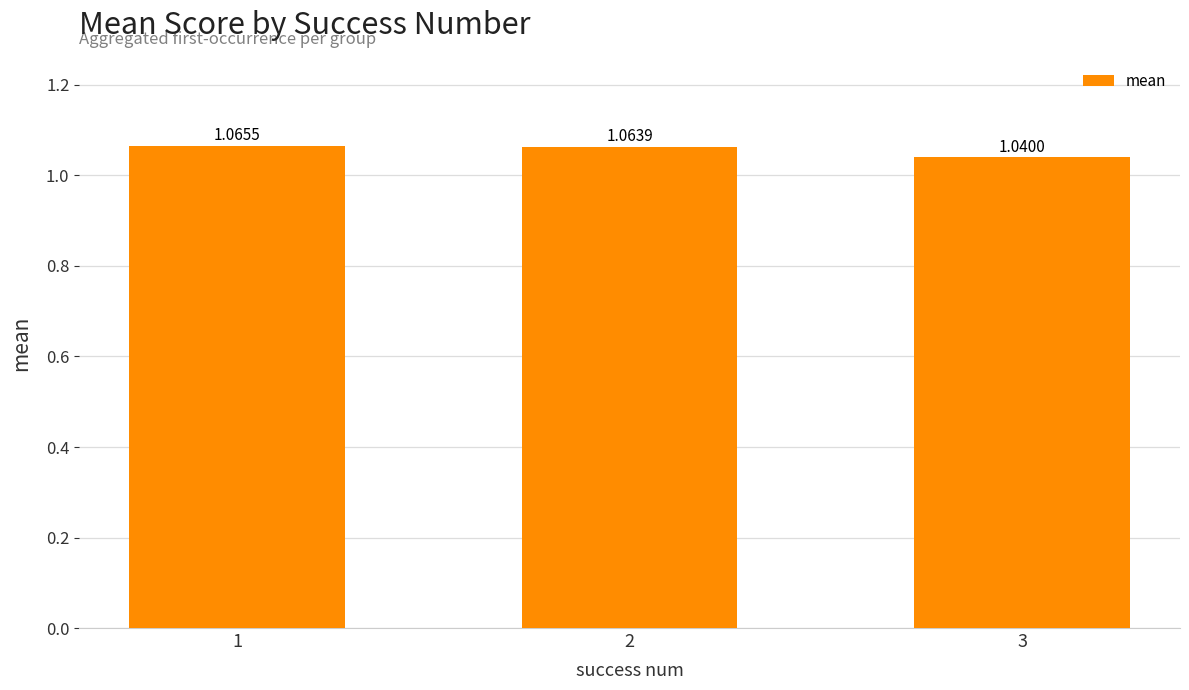

What is the sum of all values?

3.2